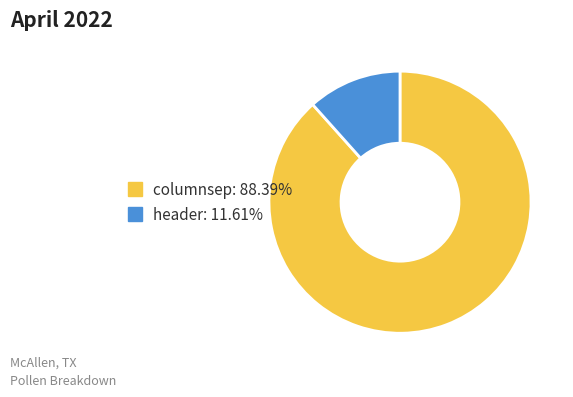

How many segments does this pie chart have?

2